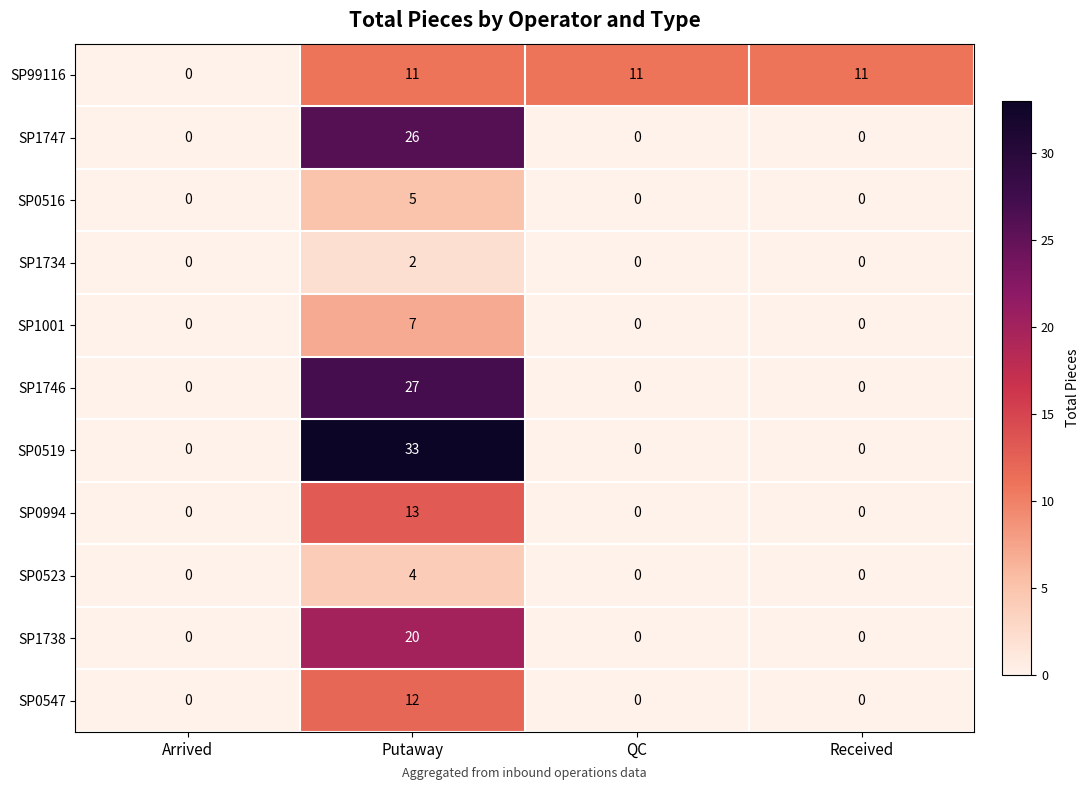

What is the sum of all SP1747 values?

26